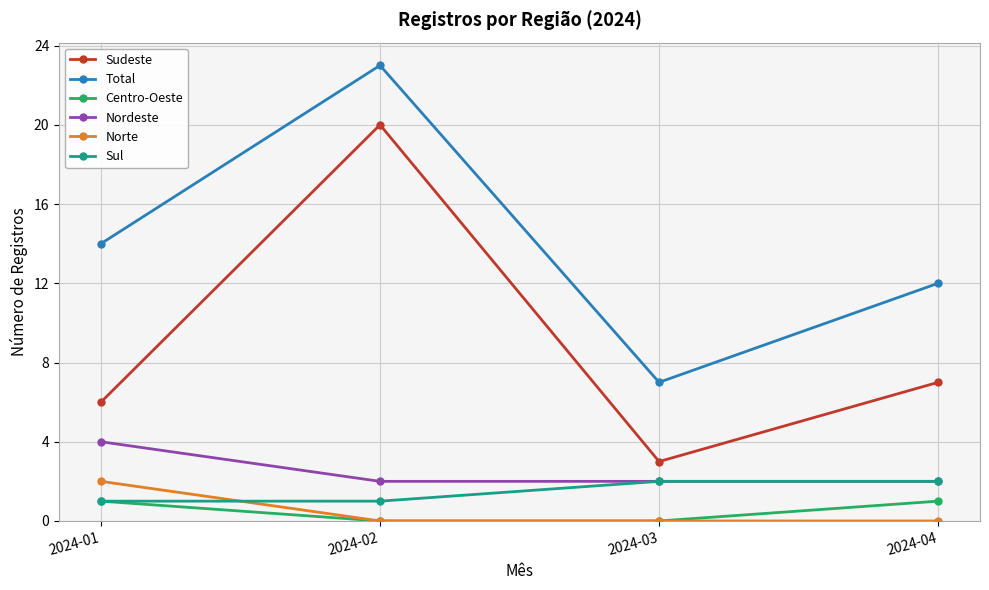

How many categories are shown in the chart?

4